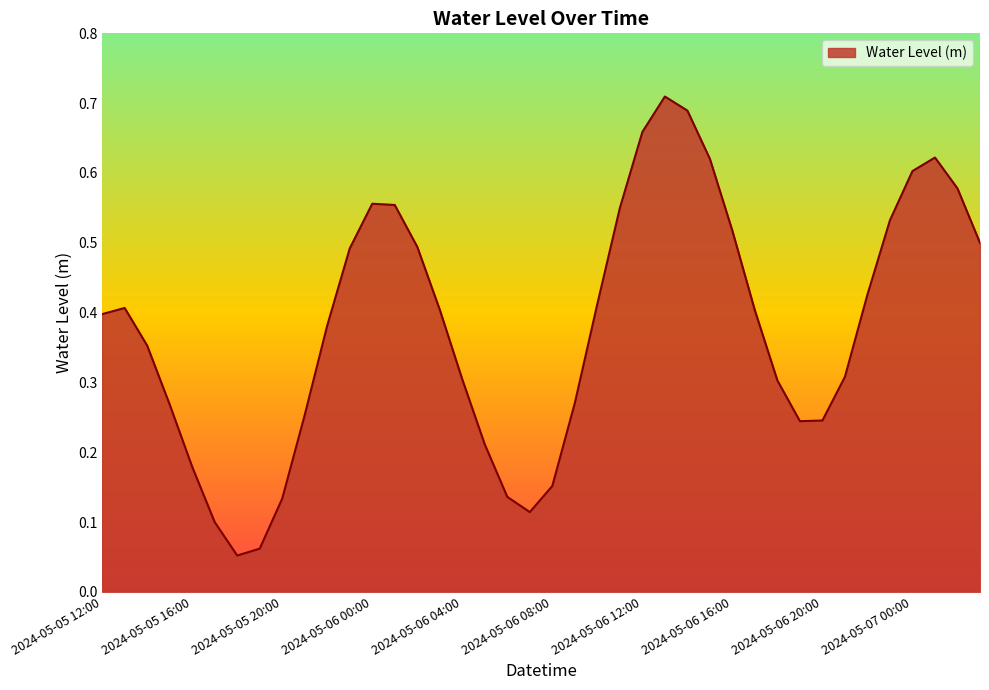

How many lines are shown in the chart?

1